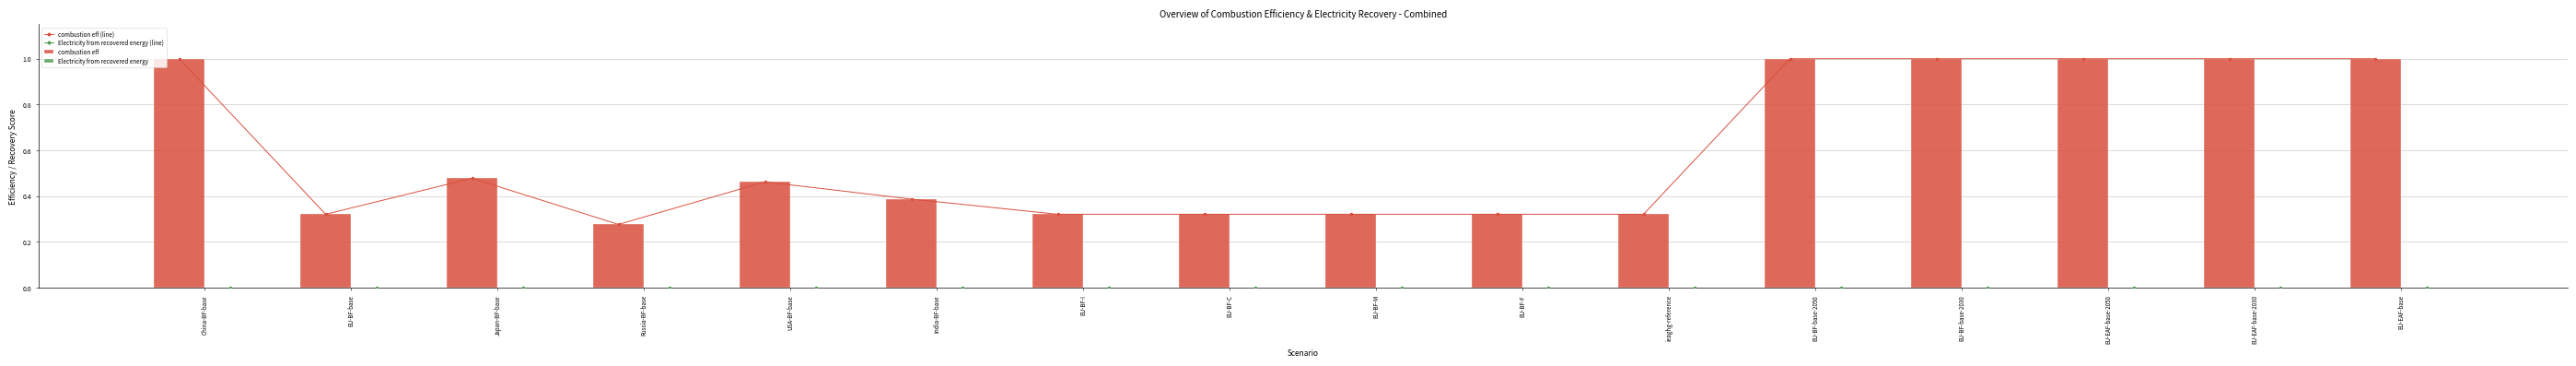

Is it true that combustion eff (line) equals 0.5 at EU-BF-F?

False